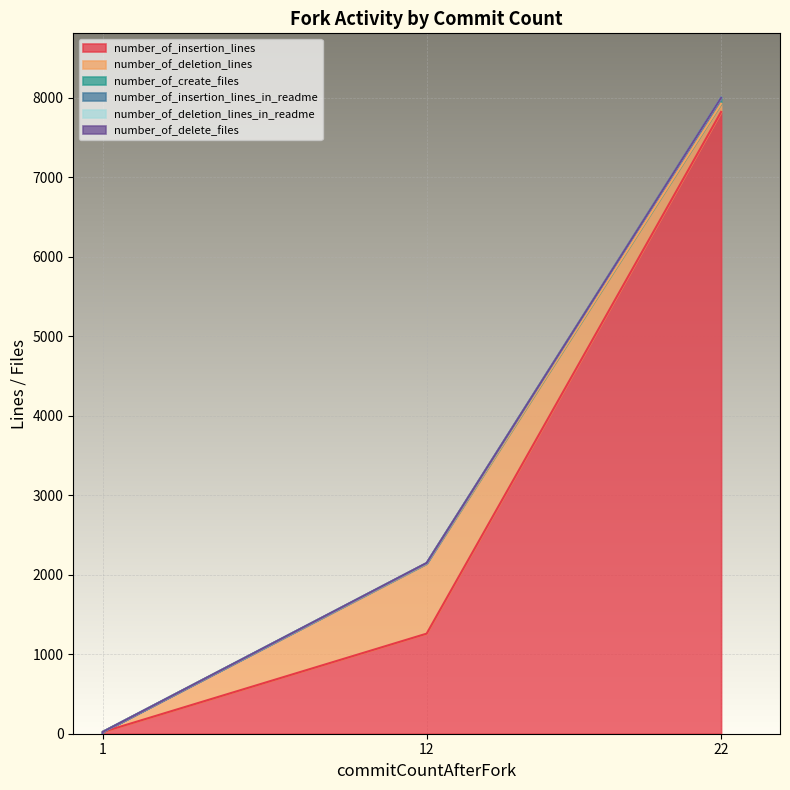

Which category has the lowest value in the number_of_insertion_lines series?

1